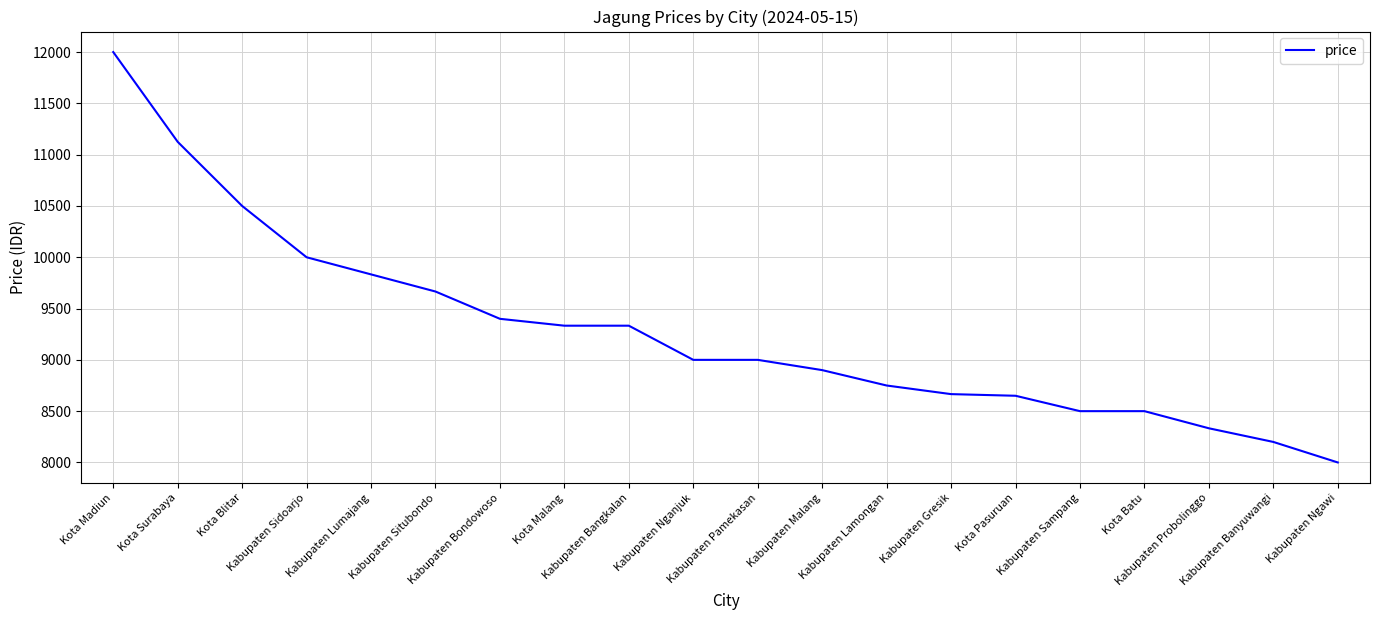

What is the greatest value displayed?

12000